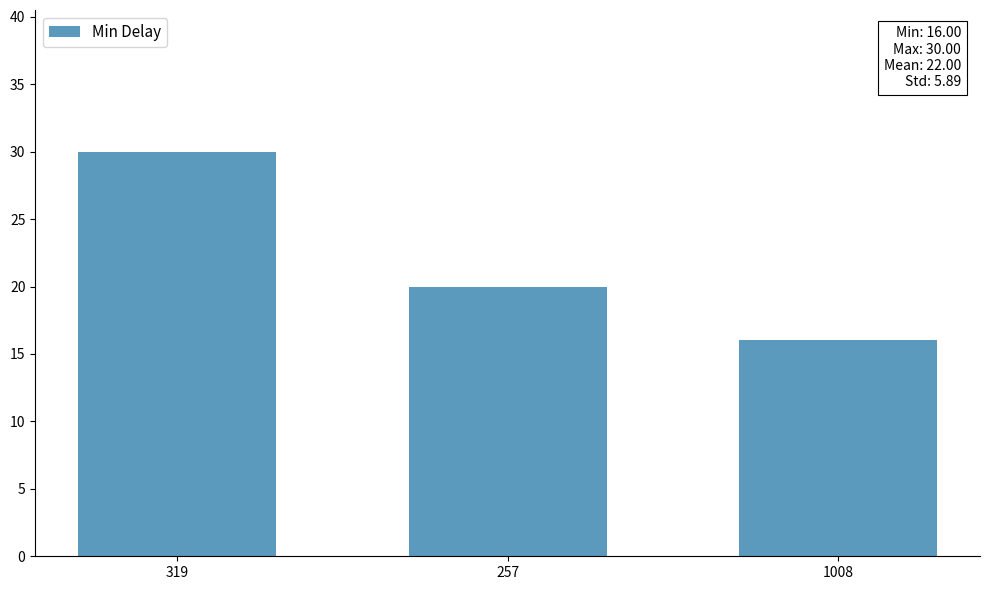

How many distinct data groups are displayed?

1